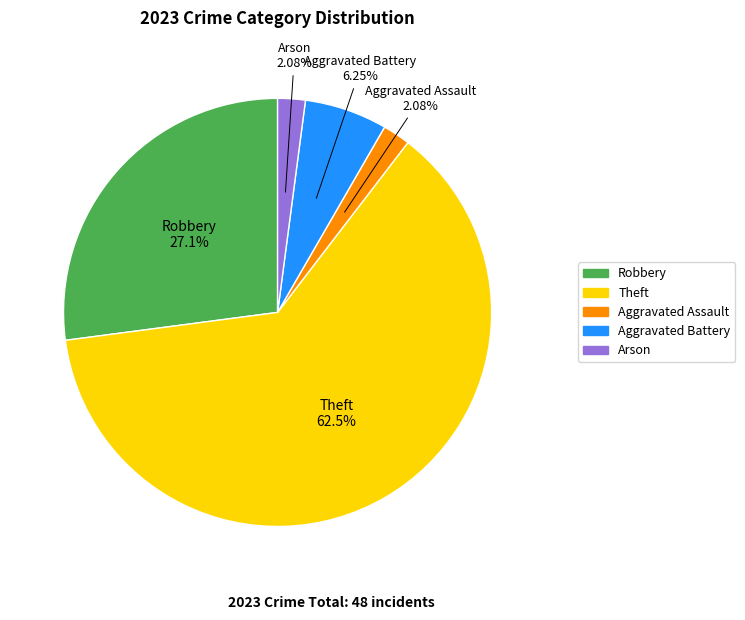

To the nearest percent, what is the average slice percentage?

20%